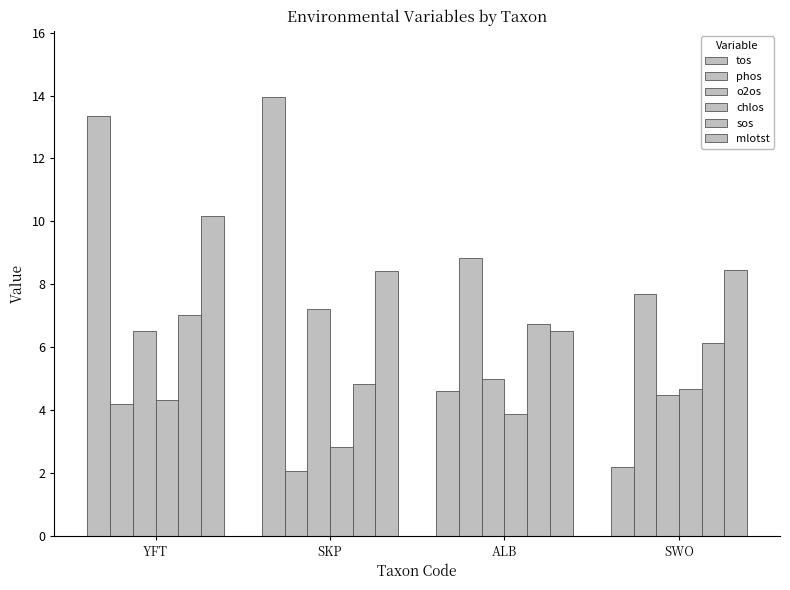

Which series changed the most between YFT and SWO?

tos